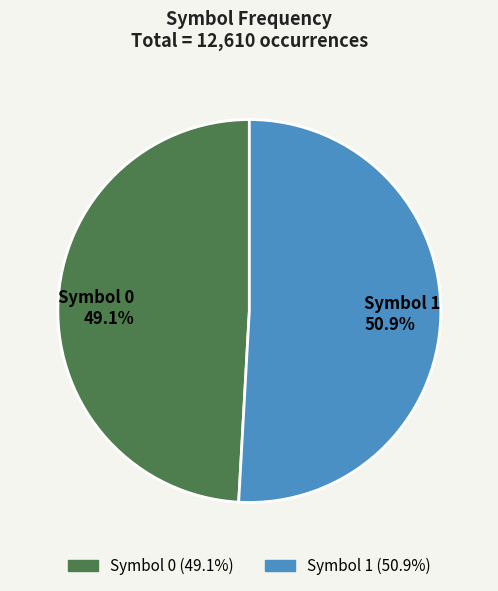

What portion of the pie excludes Symbol 1?

49.1%